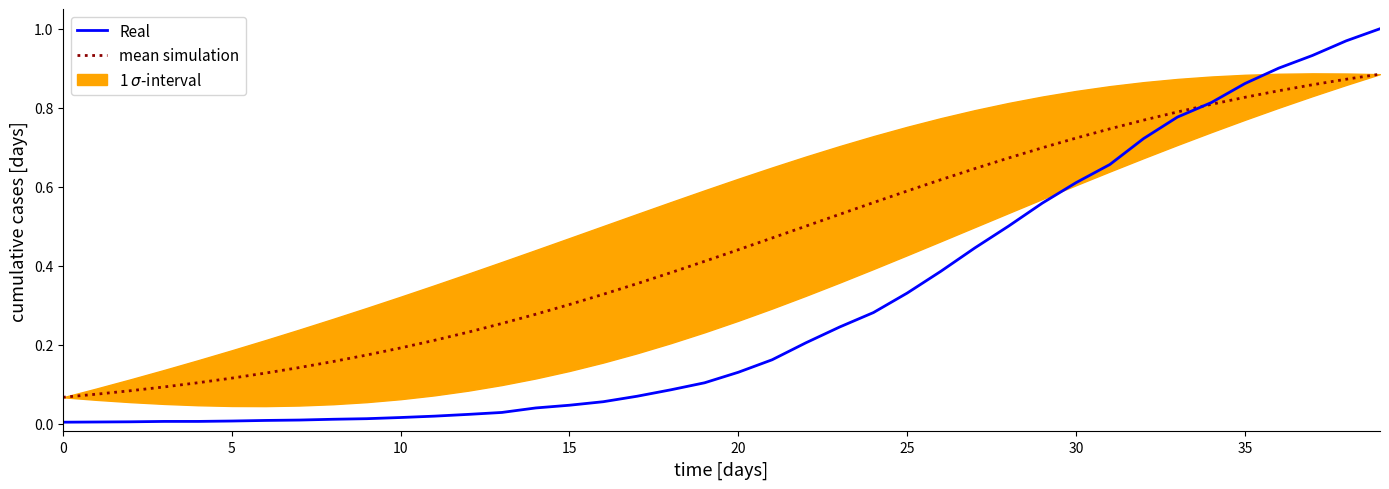

The mean simulation series shows 0.3 at 15. True or false?

True